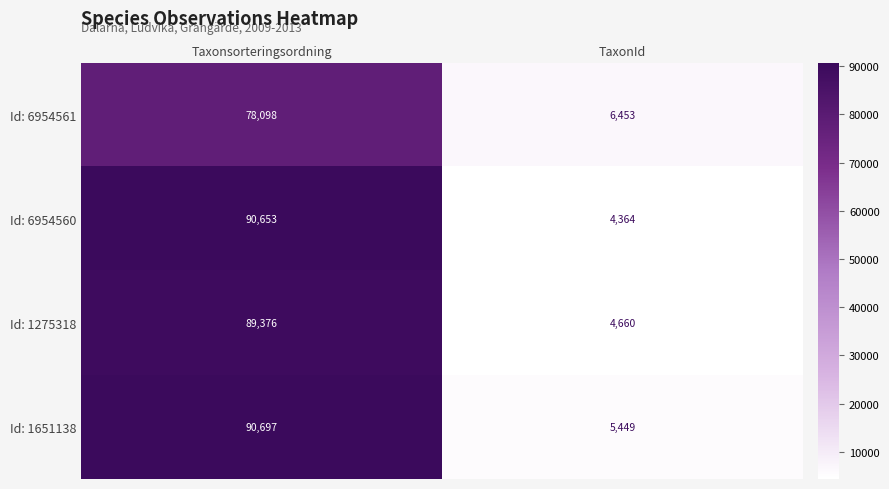

The Id: 1275318 series shows 141071 at Taxonsorteringsordning. True or false?

False